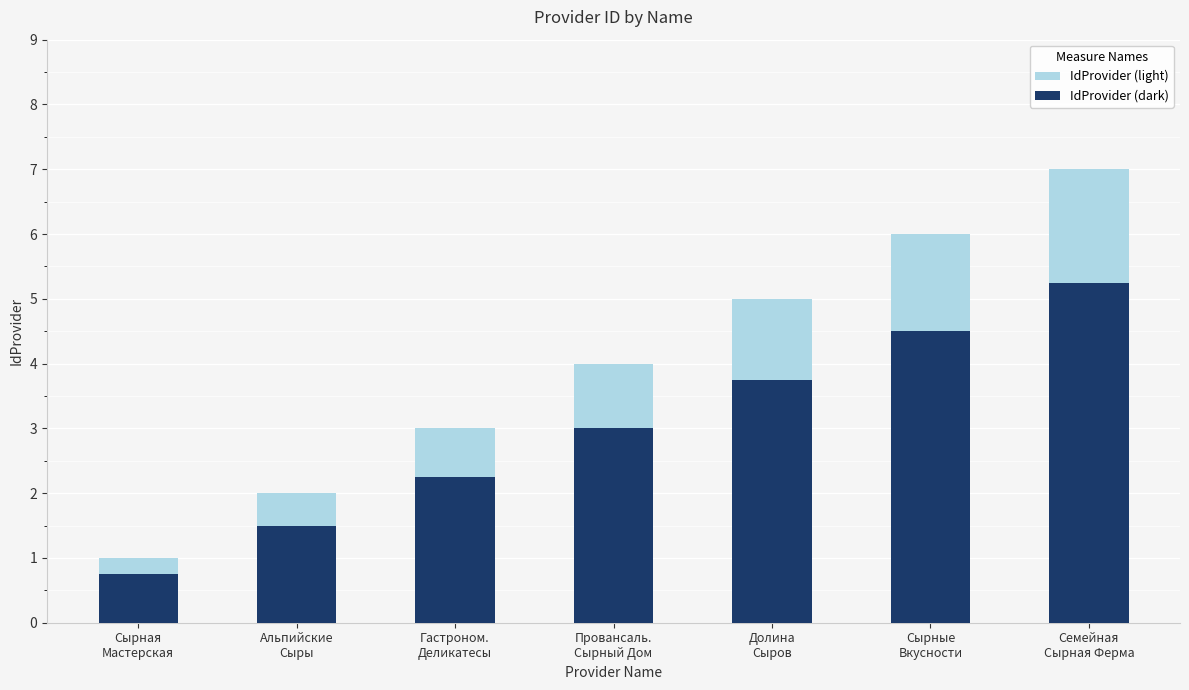

How many groups of bars are there?

7